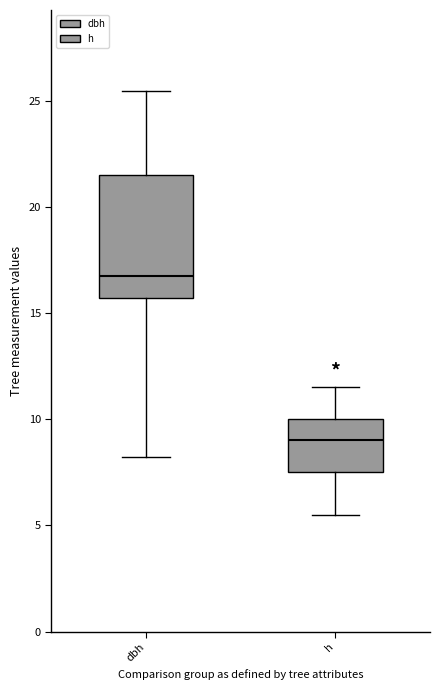

Where is the lower edge of the box for dbh on the y-axis? The values are not printed on the chart, so give them approximately, as read against the axis.

15.5